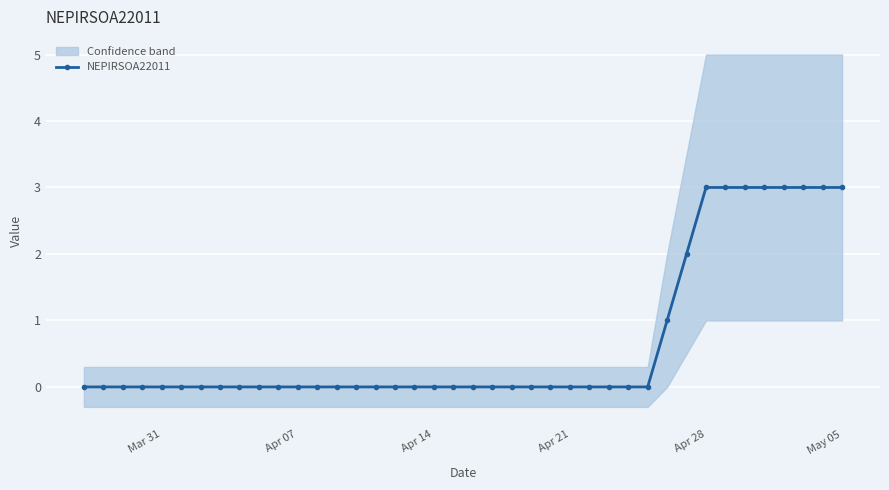

How many data points are above 0?

10